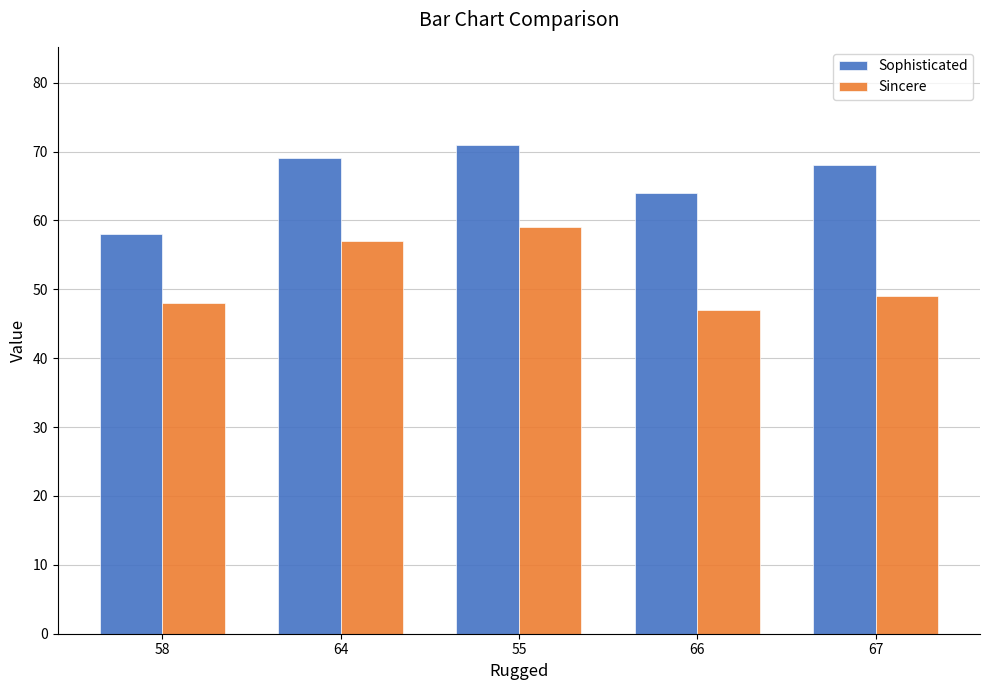

At how many categories does at least one series exceed 70?

1